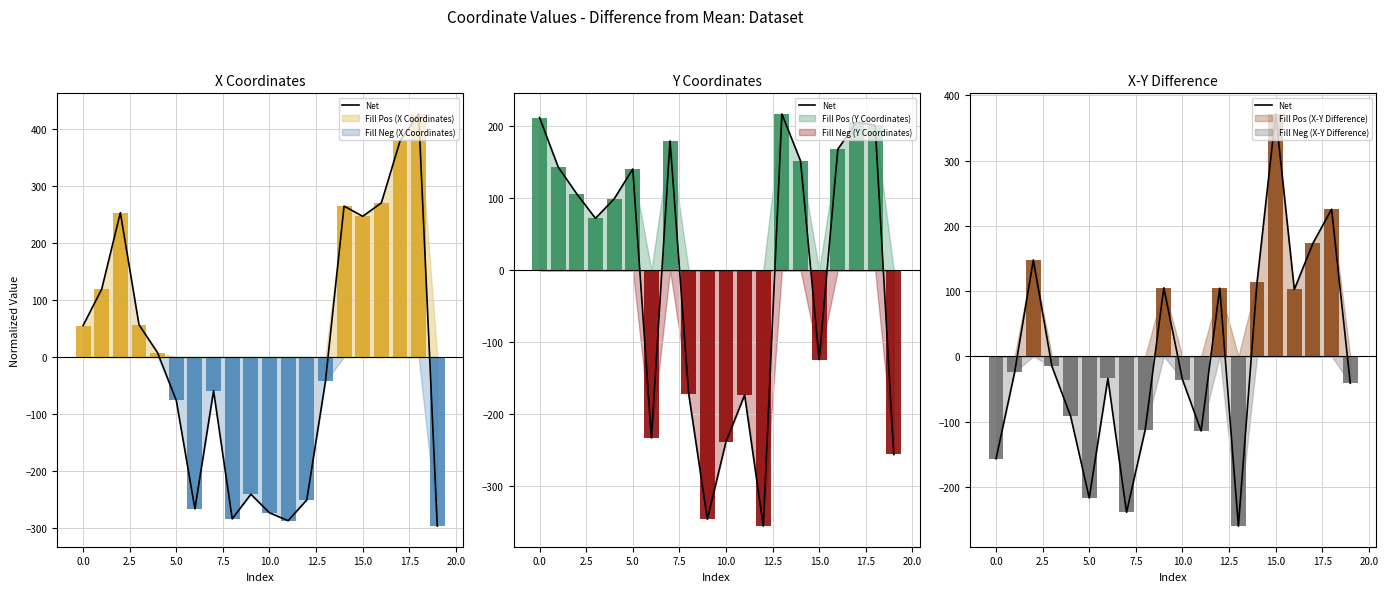

Which label corresponds to the largest value in the chart?

18